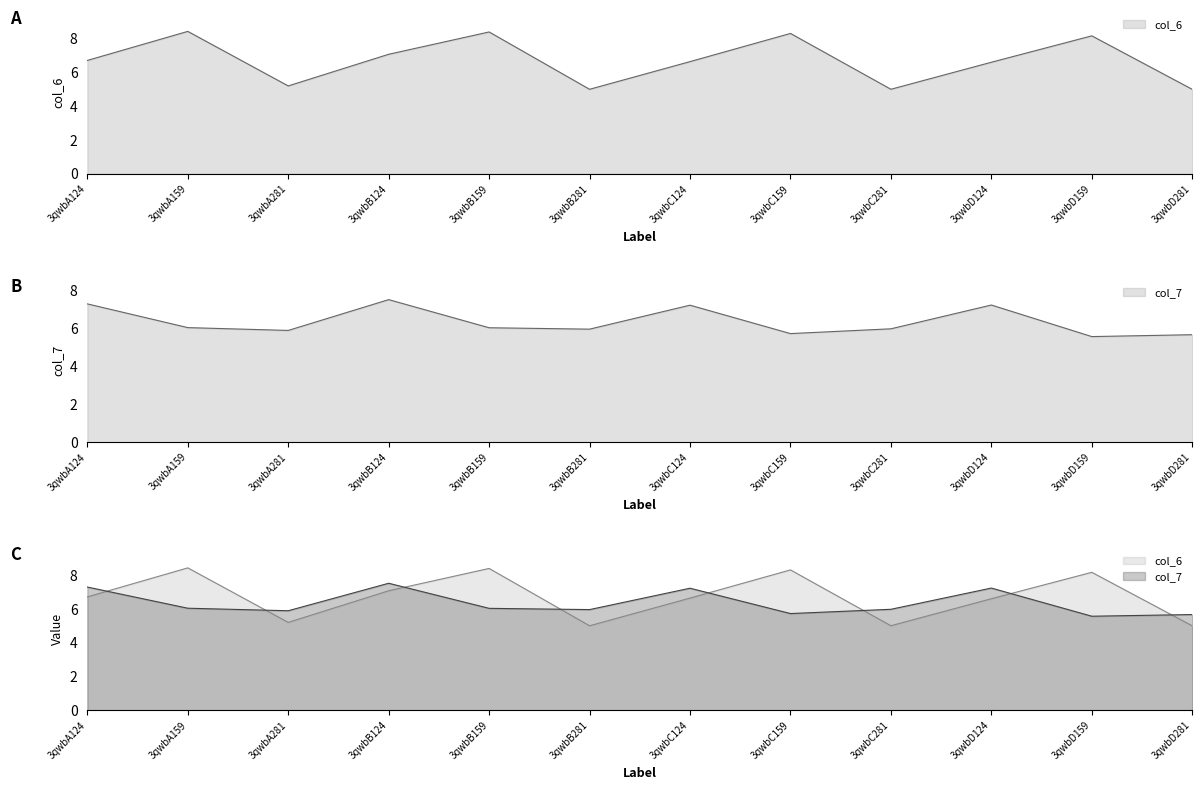

What are all the series names shown in the legend?

col_6, col_7